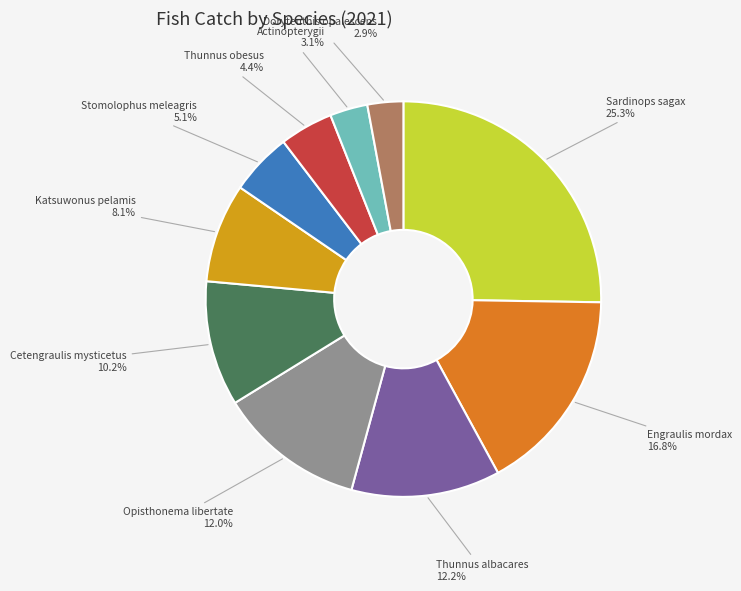

Count the number of slices in the pie.

10